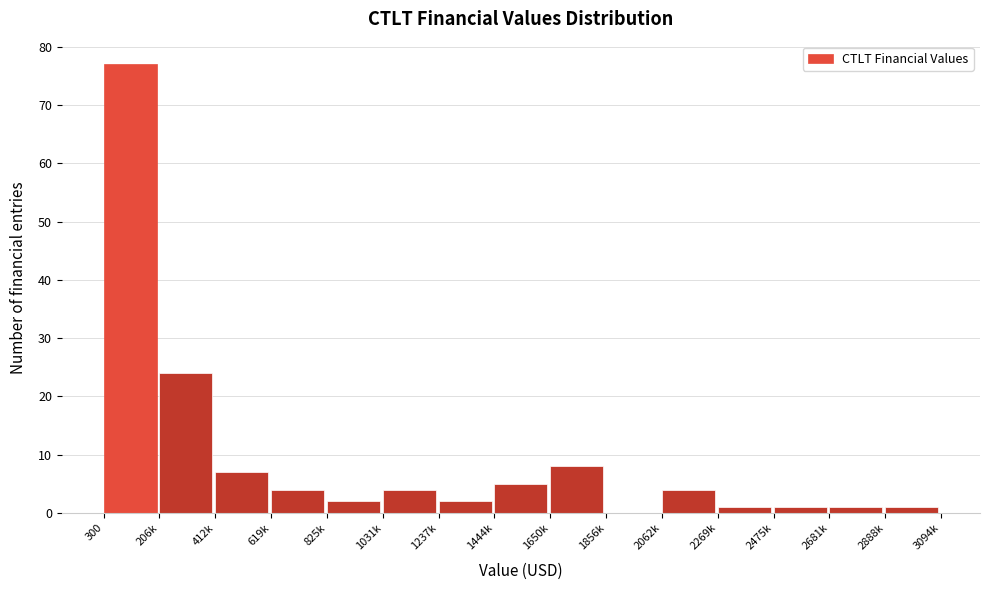

Reading right to left, what are all the values shown in this chart?

2888k=1	2681k=1	2475k=1	2269k=1	2062k=4	1856k=0	1650k=8	1444k=5	1237k=2	1031k=4	825k=2	619k=4	412k=7	206k=24	300=77